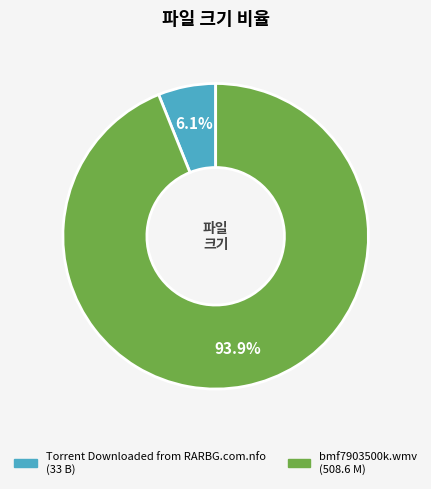

To the nearest percent, what is the difference between the bmf7903500k.wmv and Torrent Downloaded from RARBG.com.nfo slice percentages?

88%